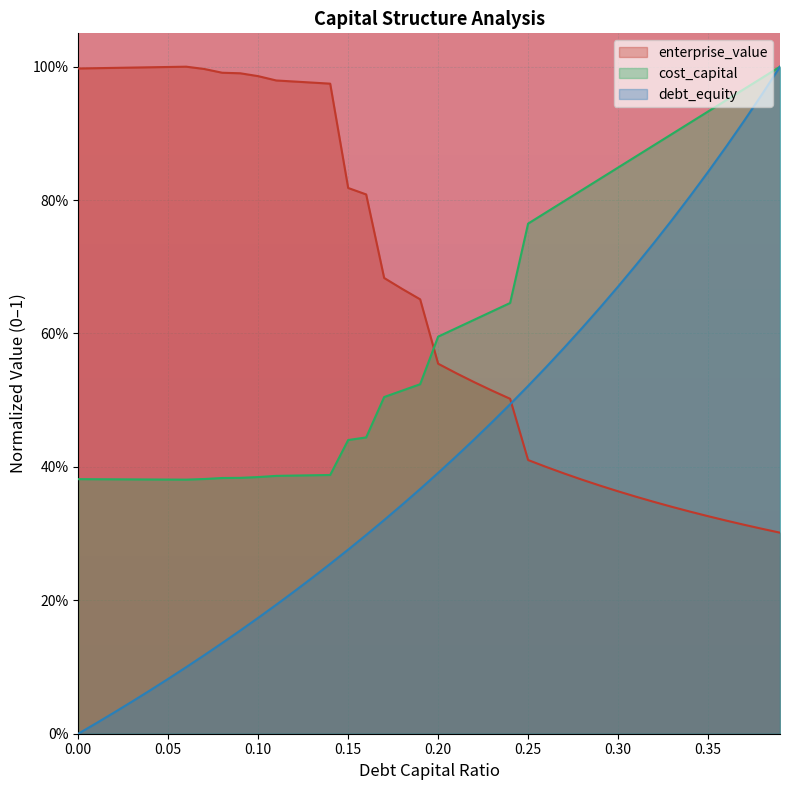

What are all the series names shown in the legend?

enterprise_value, cost_capital, debt_equity